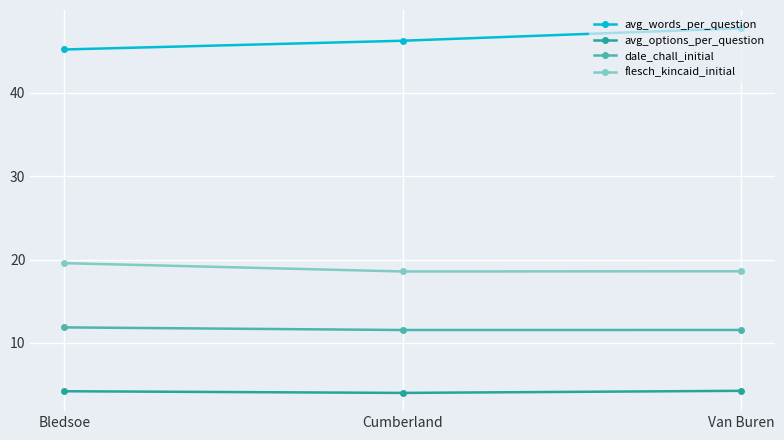

What is the label of the 3rd point from the right?

Bledsoe